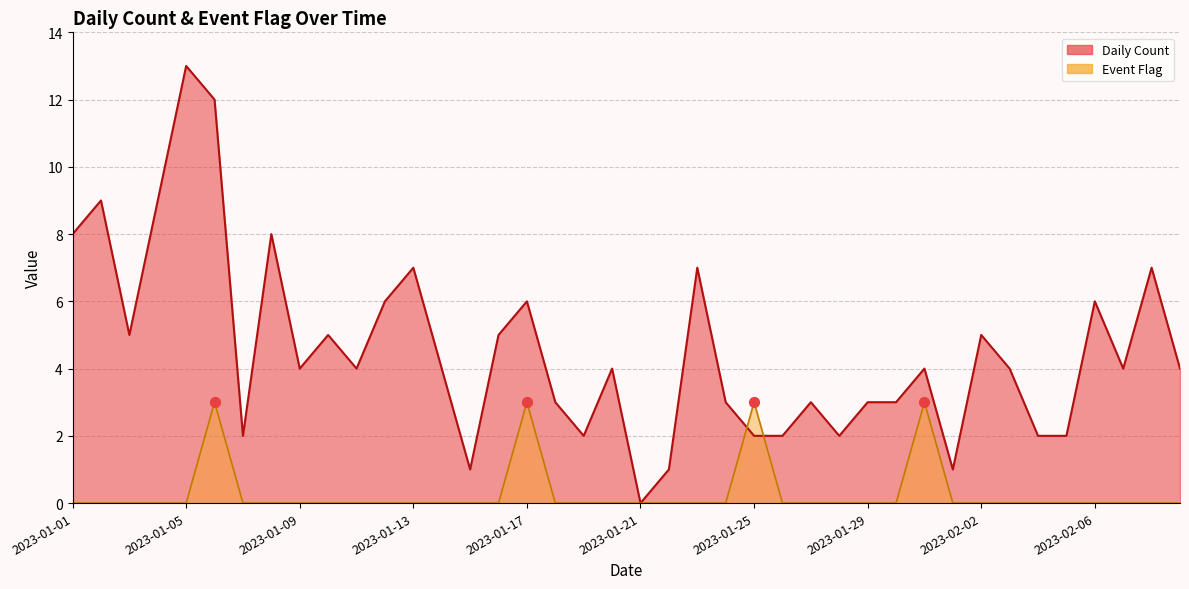

What is the total value across all series at 2023-01-05?

13